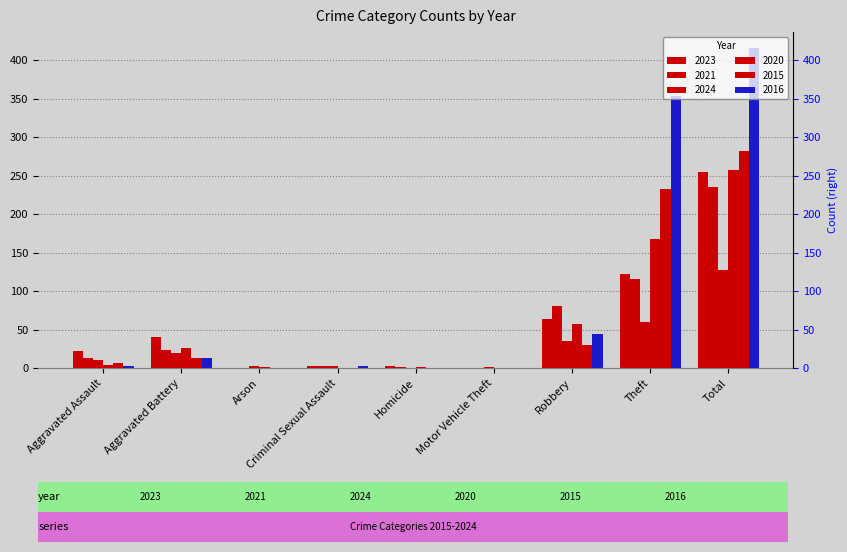

What is the greatest value displayed?

416